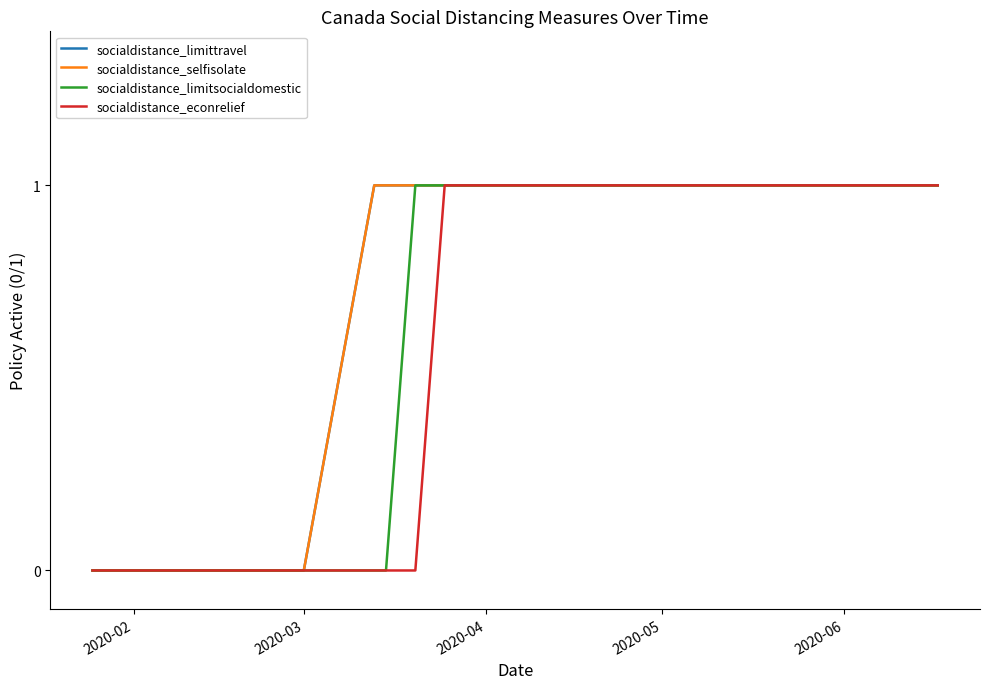

Which series has the largest range (max minus min)?

socialdistance_limittravel